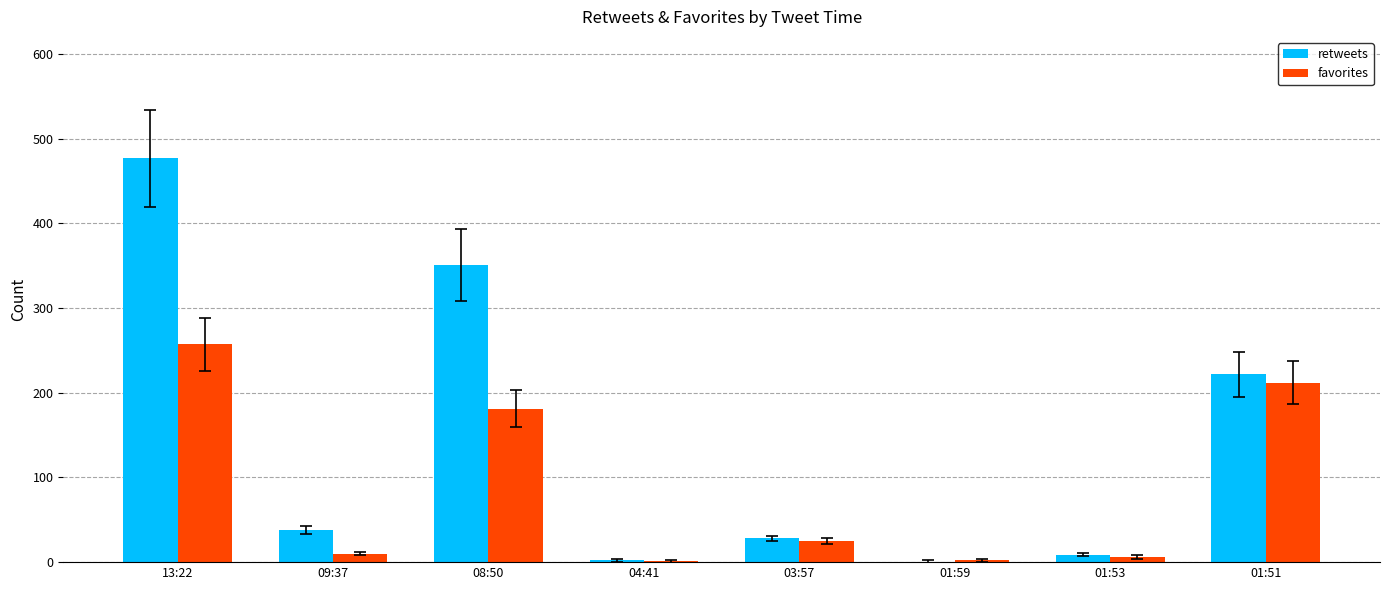

The retweets series shows 2 at 04:41. True or false?

True